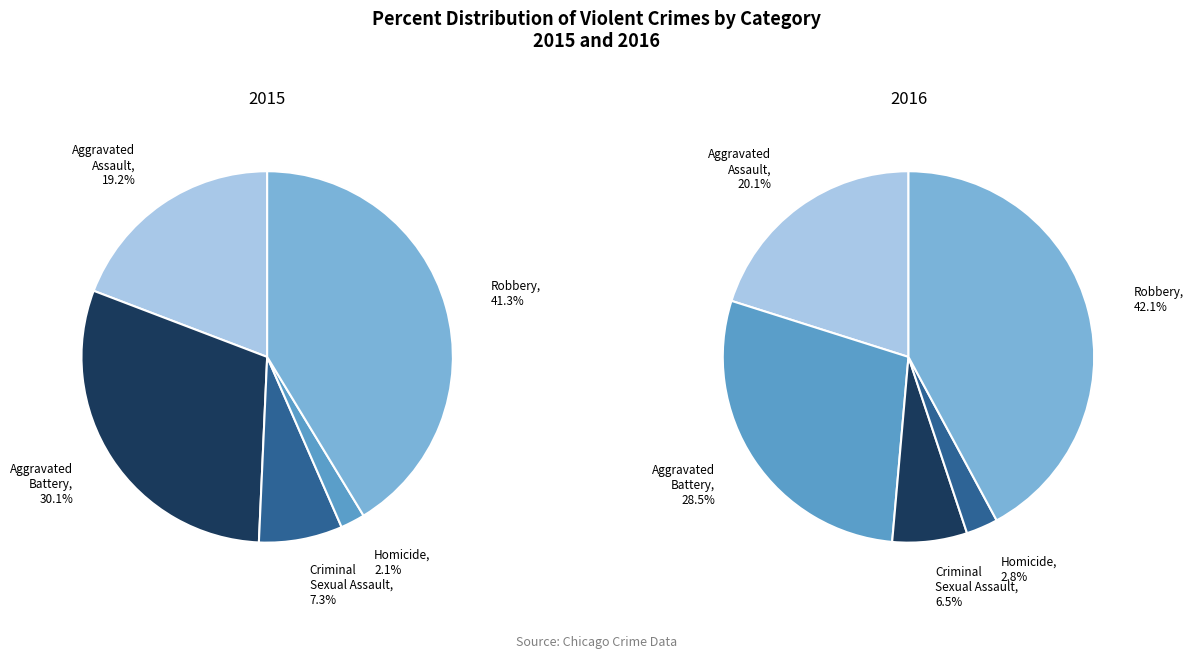

To the nearest percent, what is the difference between the largest and smallest slice percentages?

39%